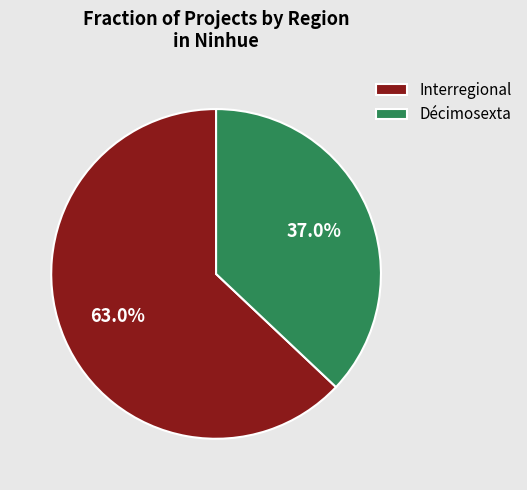

How many slices are in this pie chart?

2